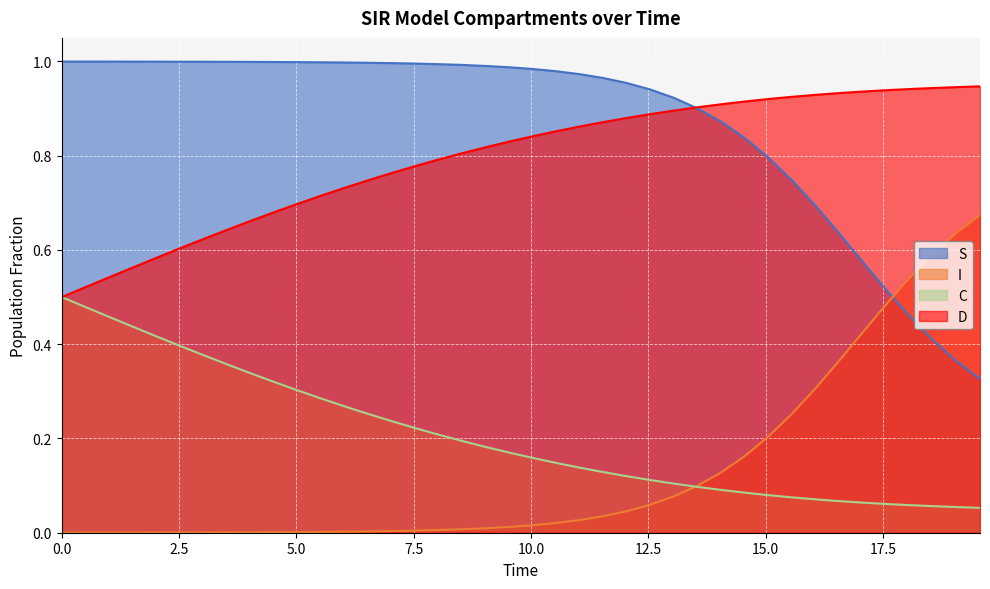

How many lines are shown in the chart?

4